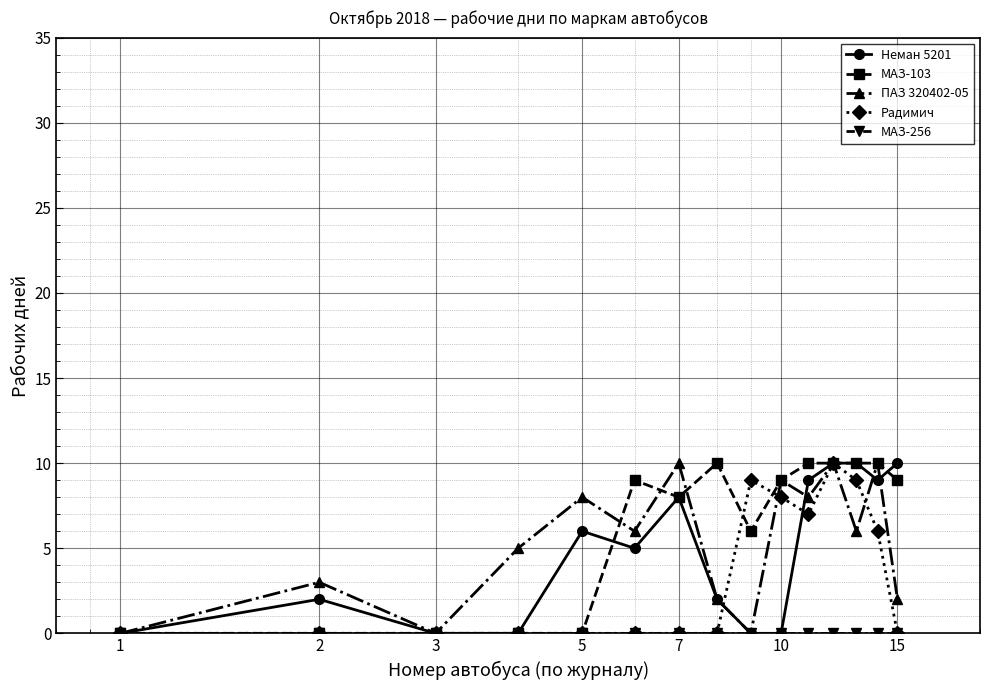

True or false: Радимич has more than 1 interior local peaks.

True